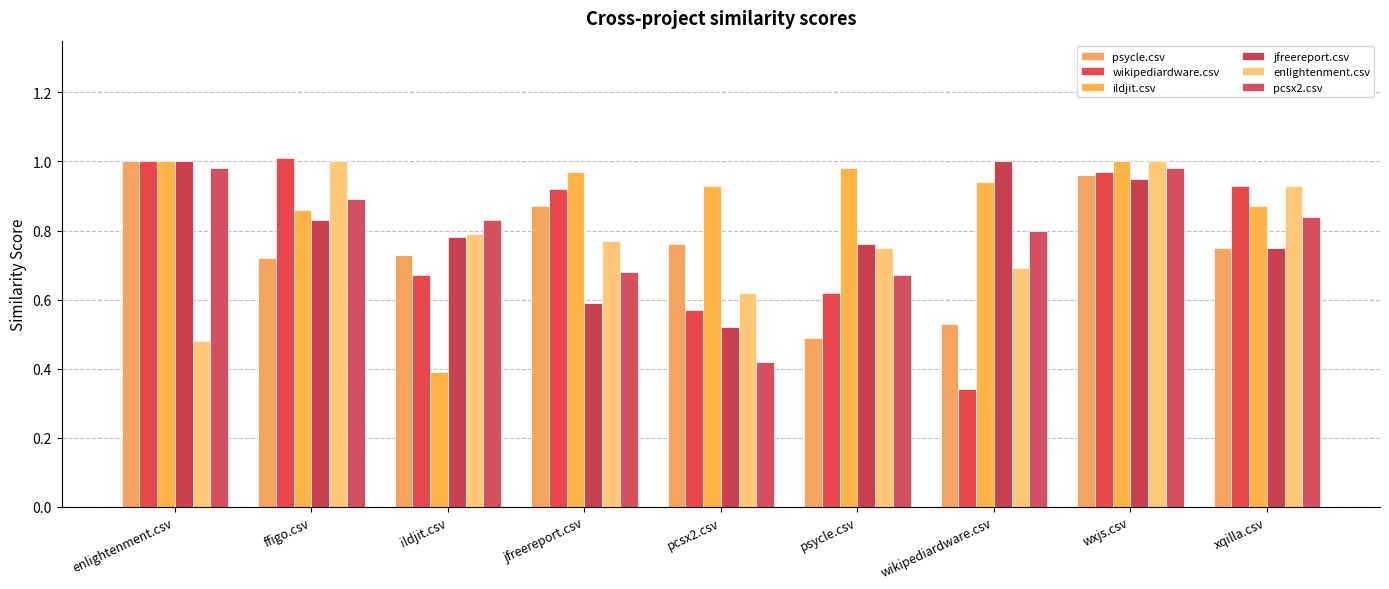

What is the label of the 2nd bar from the right?

wxjs.csv